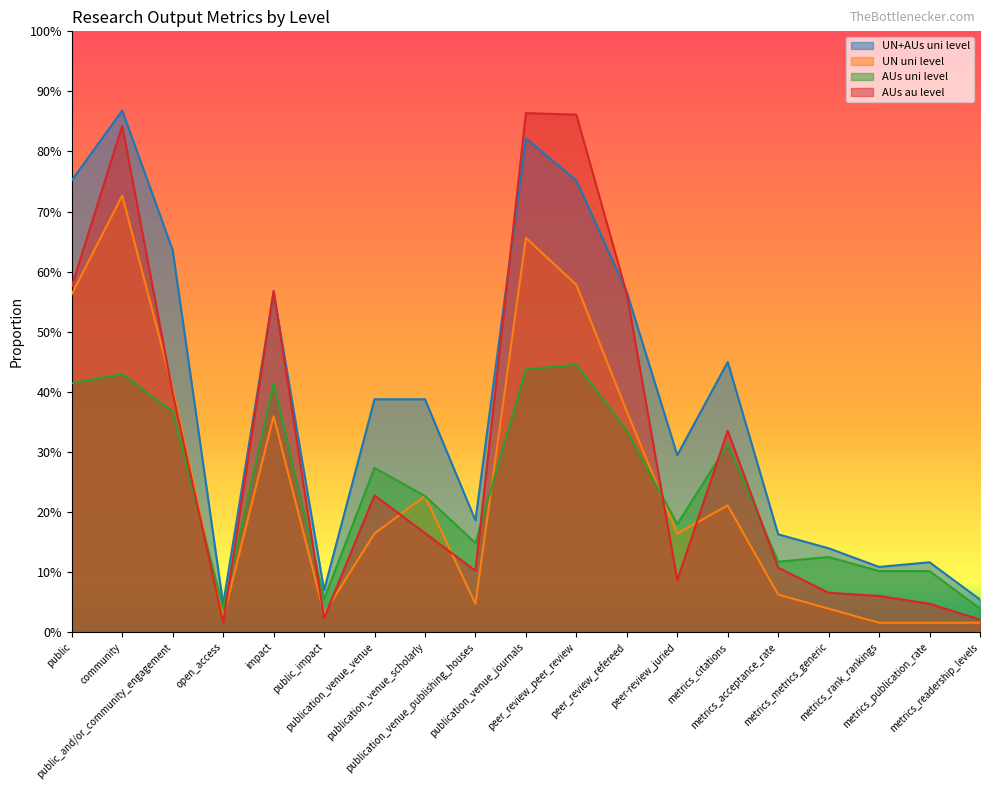

True or false: AUs au level has a value of 0.8 at community.

True